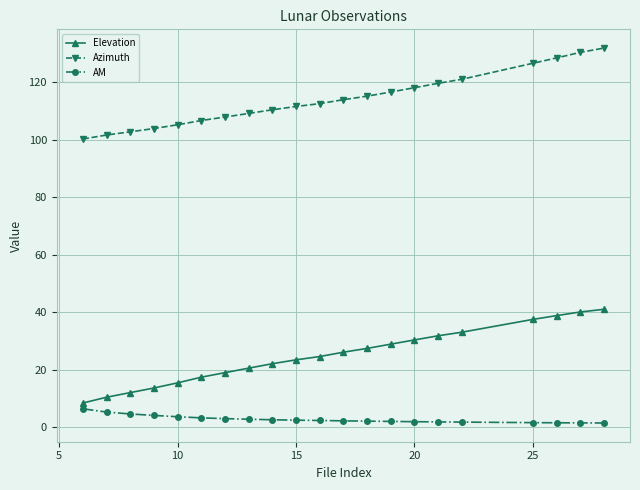

What is the highest value of the Elevation series?

41.0